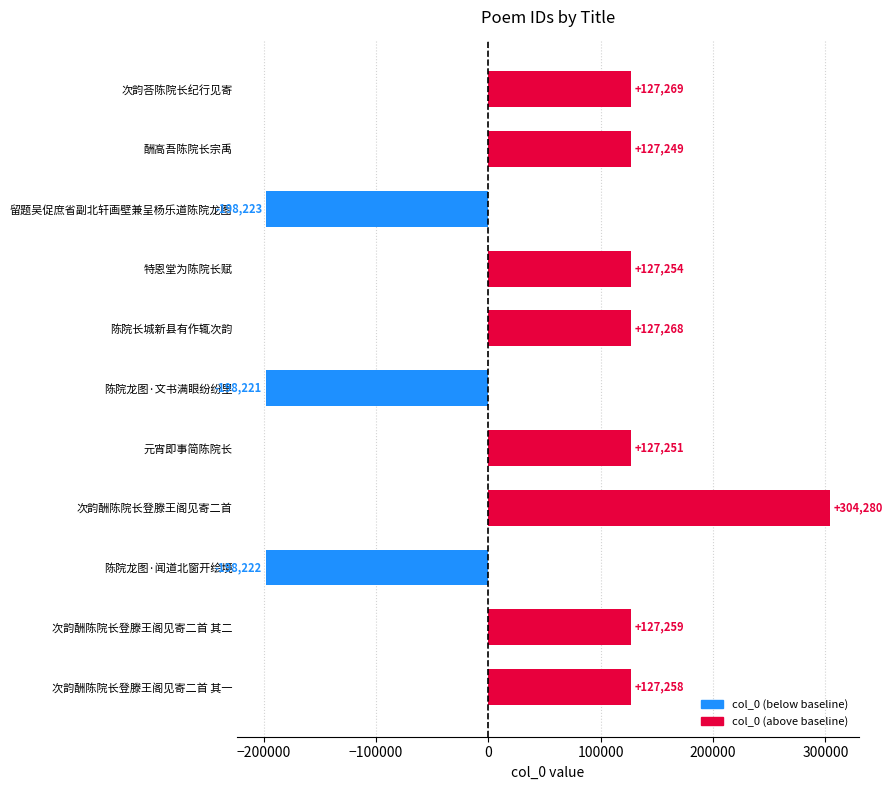

What is the change in value from 陈院长城新县有作辄次韵 to 次韵酬陈院长登滕王阁见寄二首?

+177012